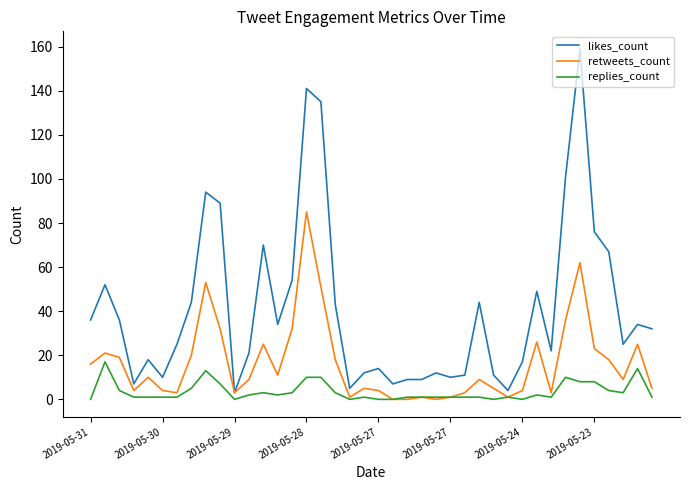

What is the difference between the maximum and minimum values in the retweets_count series?

85